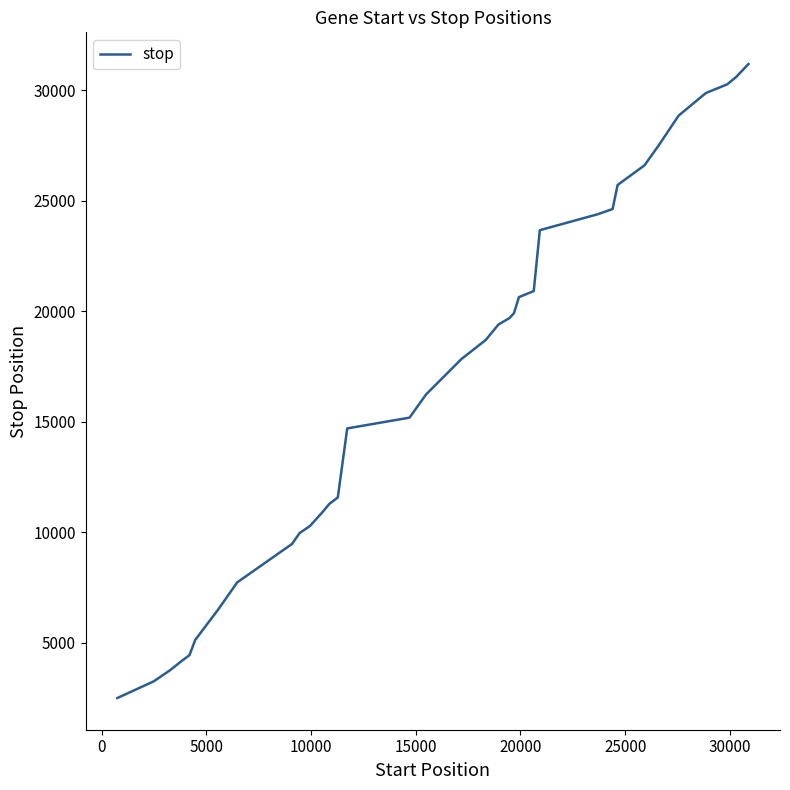

Does the chart have visible grid lines?

No